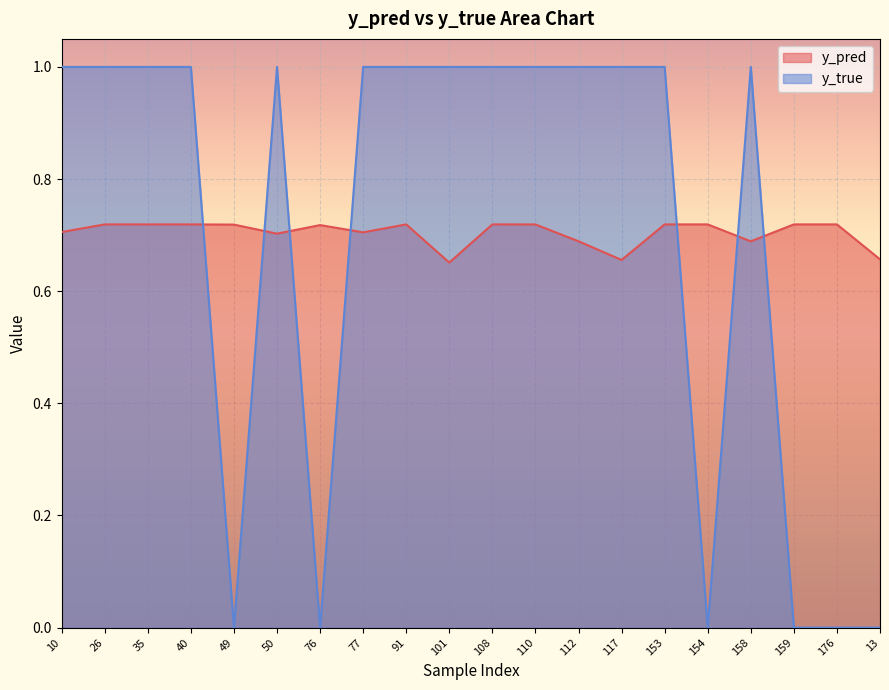

At how many categories does at least one series exceed 0?

20